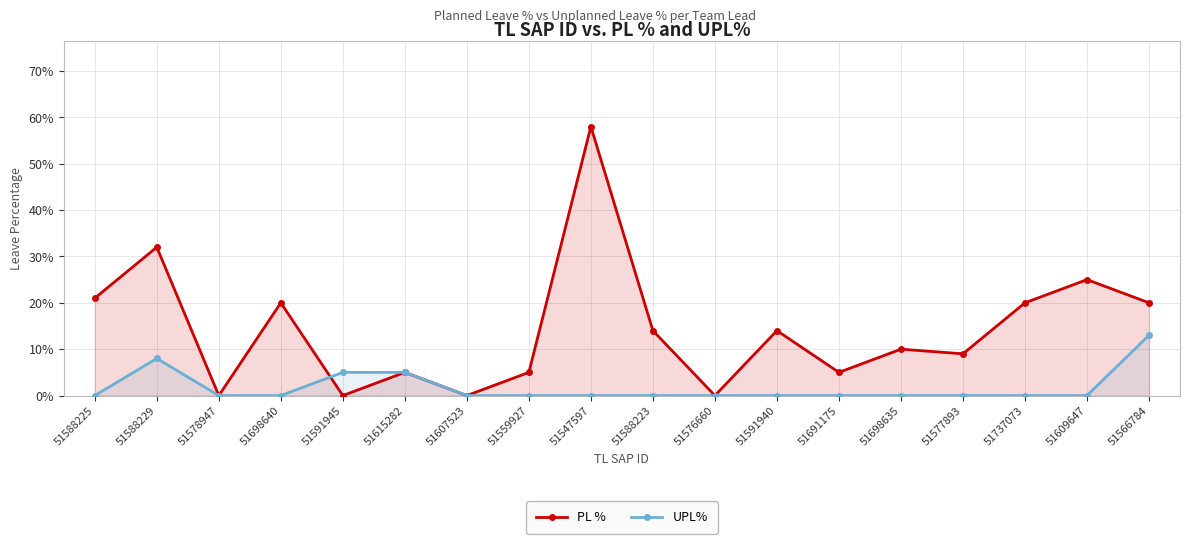

How many categories are shown in the chart?

18